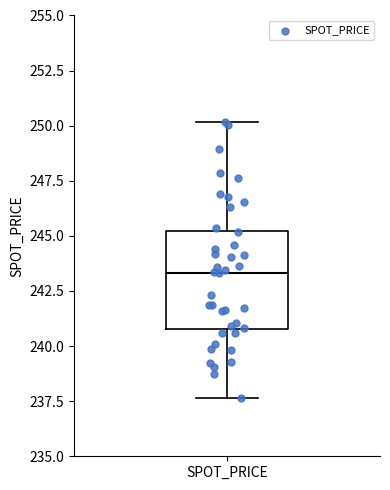

Where does the upper whisker of the box for SPOT_PRICE end on the y-axis? The values are not printed on the chart, so give them approximately, as read against the axis.

250.0